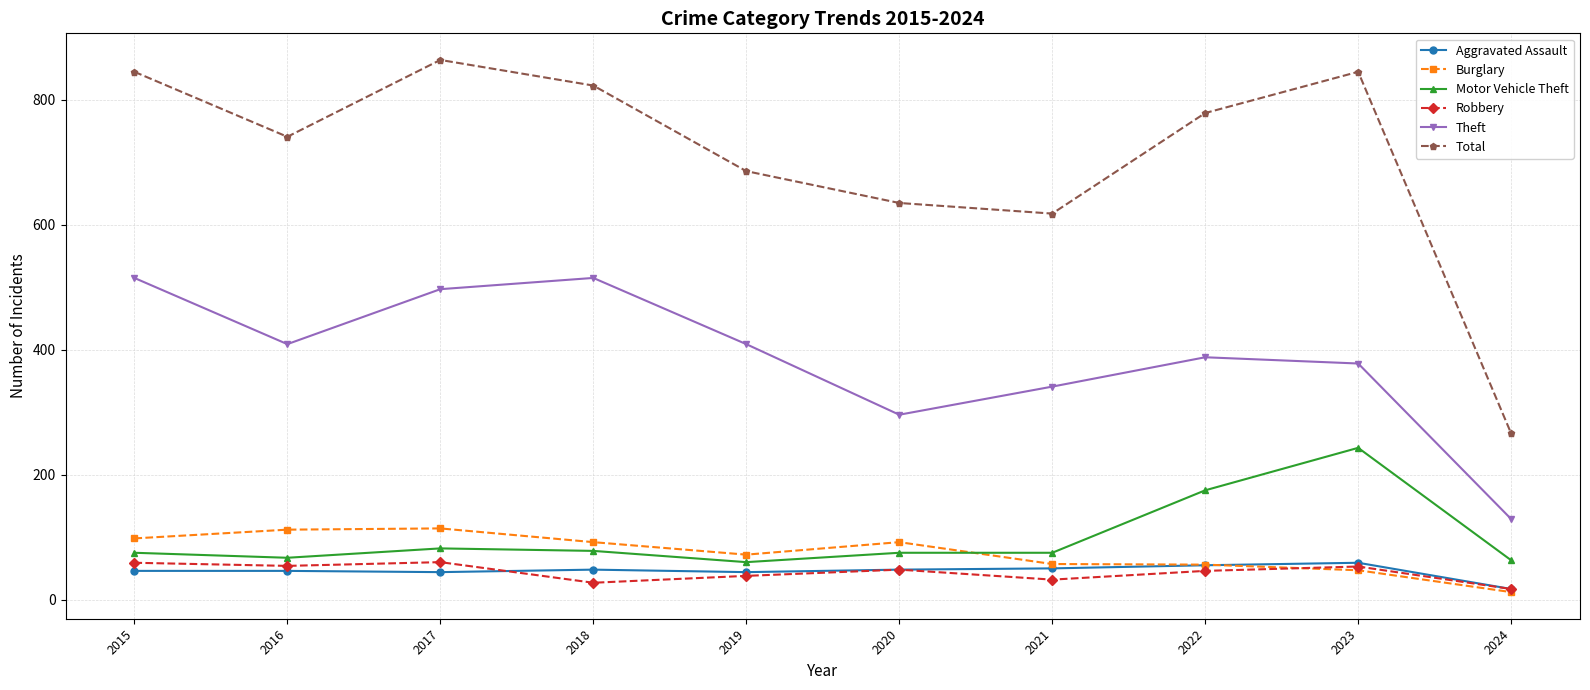

After their last crossing, which series has the higher values: Burglary or Motor Vehicle Theft?

Motor Vehicle Theft